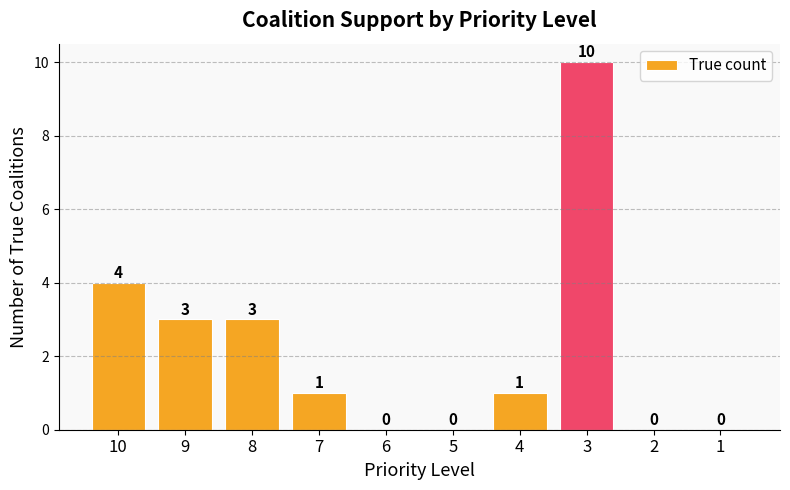

Are the bars horizontal?

No